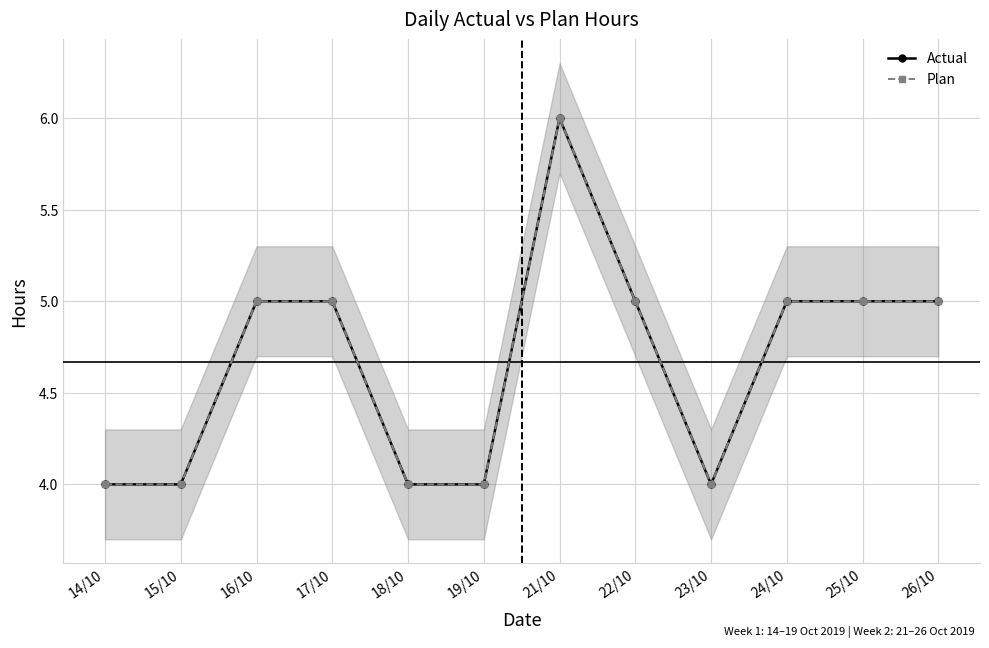

Is the value of Plan at 15/10 greater than the value of Actual at 21/10?

No